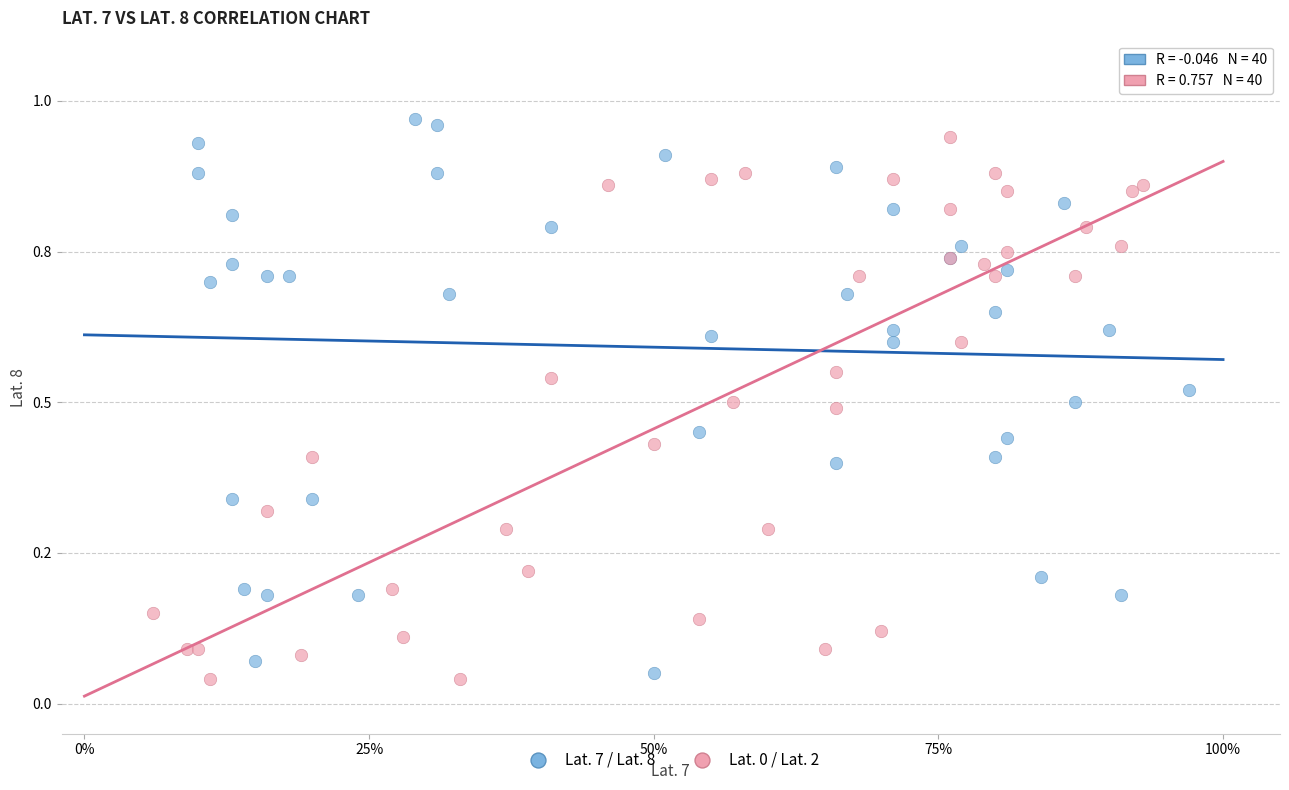

Which series has the largest Y range (max minus min)?

Lat. 7 / Lat. 8